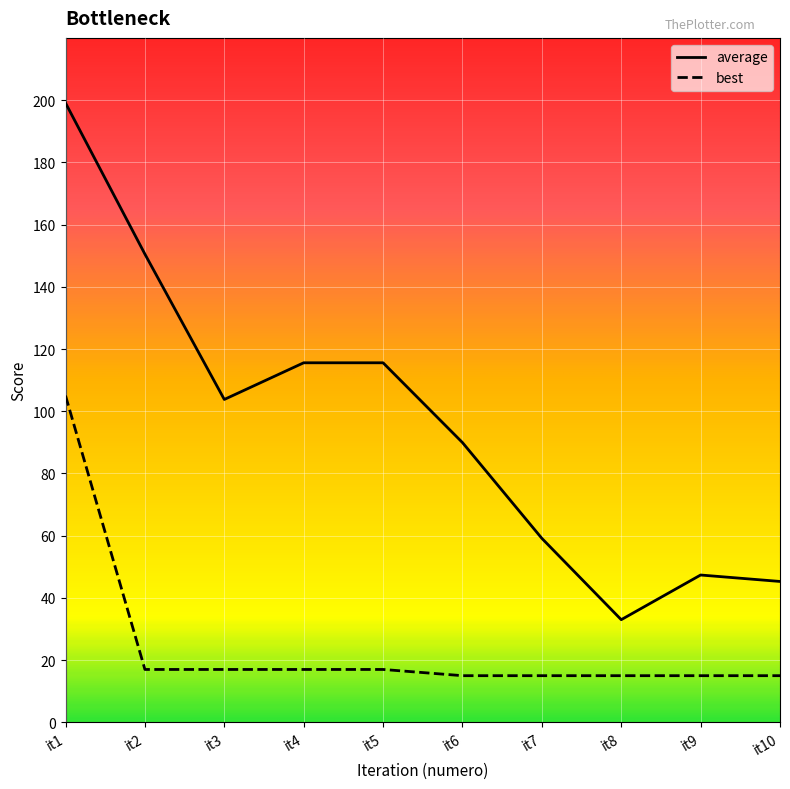

Which series has the largest range (max minus min)?

average